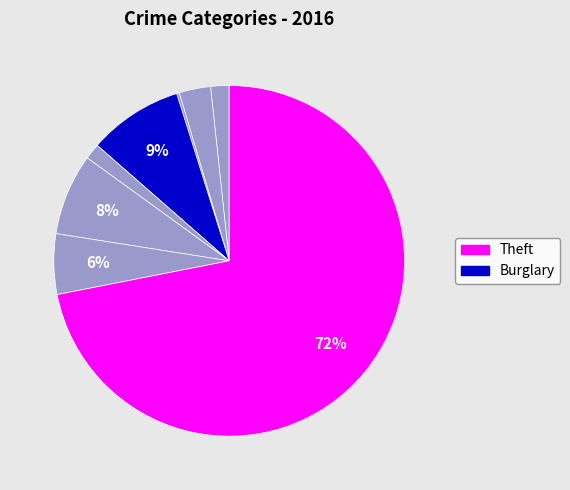

Count the number of slices in the pie.

8